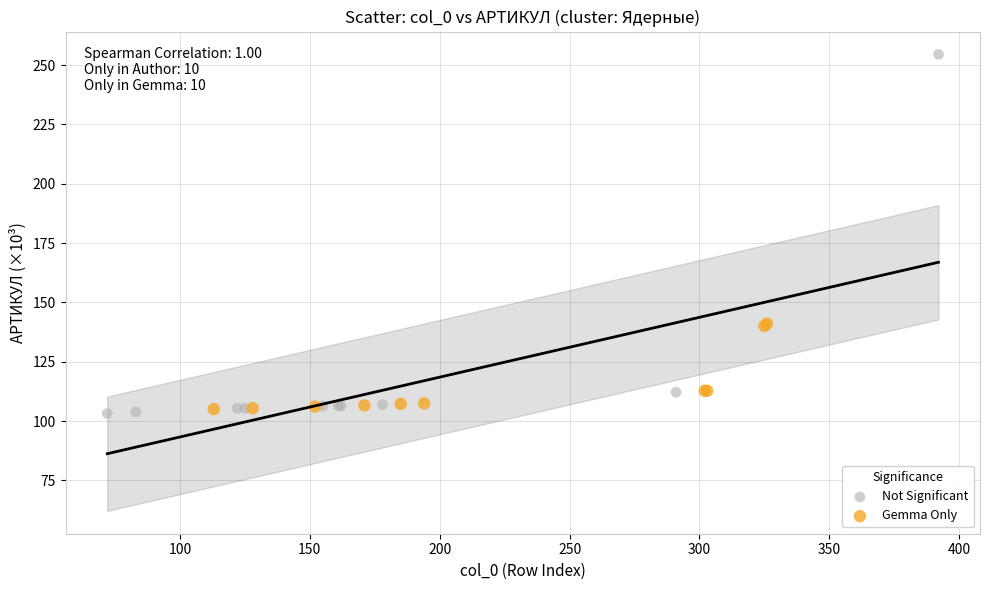

Which series has the largest Y range (max minus min)?

Not Significant